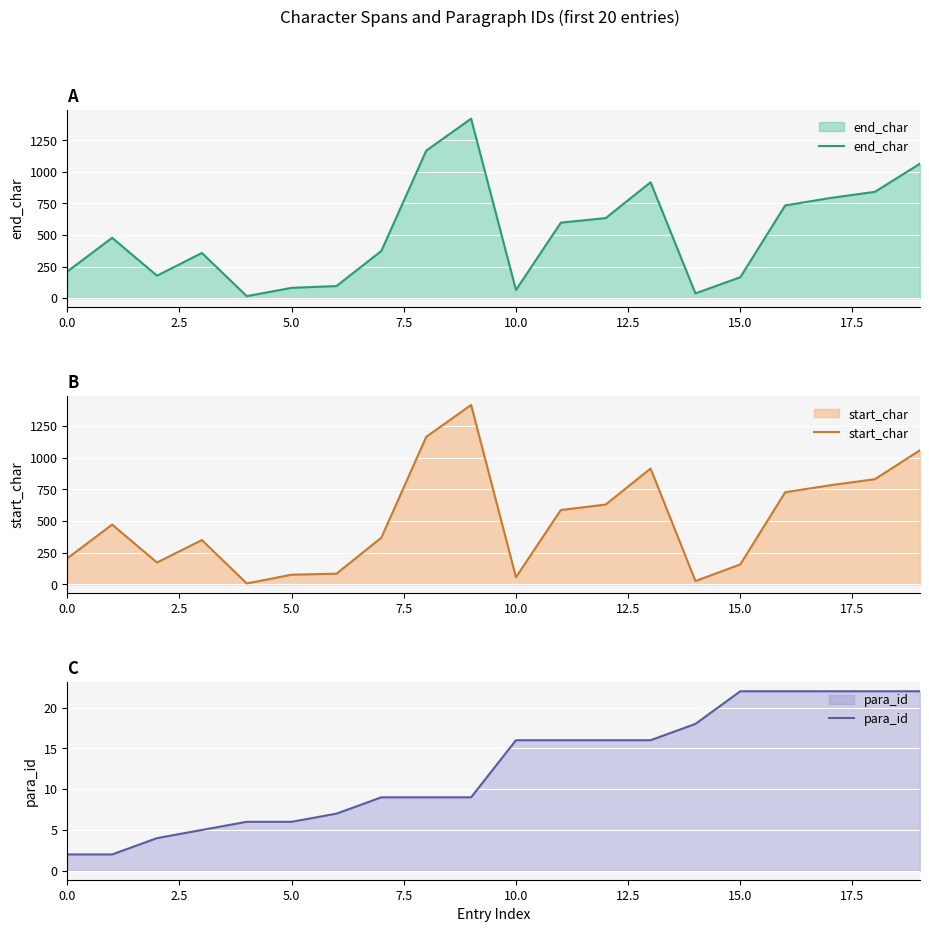

Which series has the widest spread of values?

start_char